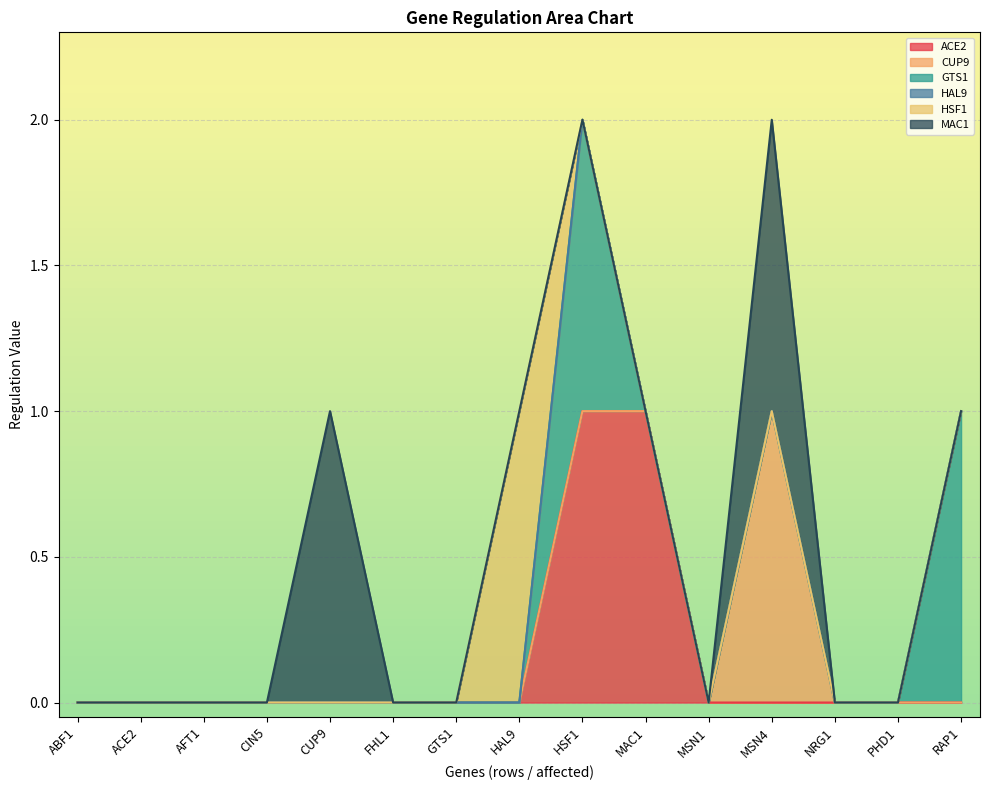

Which series changed the most between HAL9 and RAP1?

GTS1